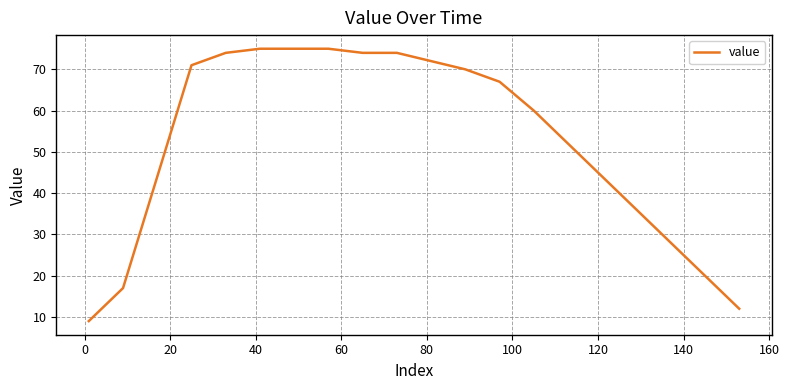

What is the greatest value displayed?

75